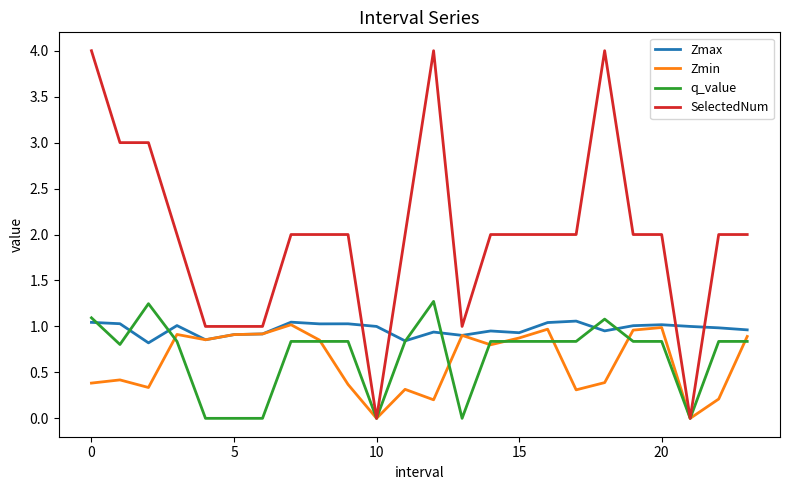

Which series ends up on top after the final intersection of SelectedNum and Zmax?

SelectedNum